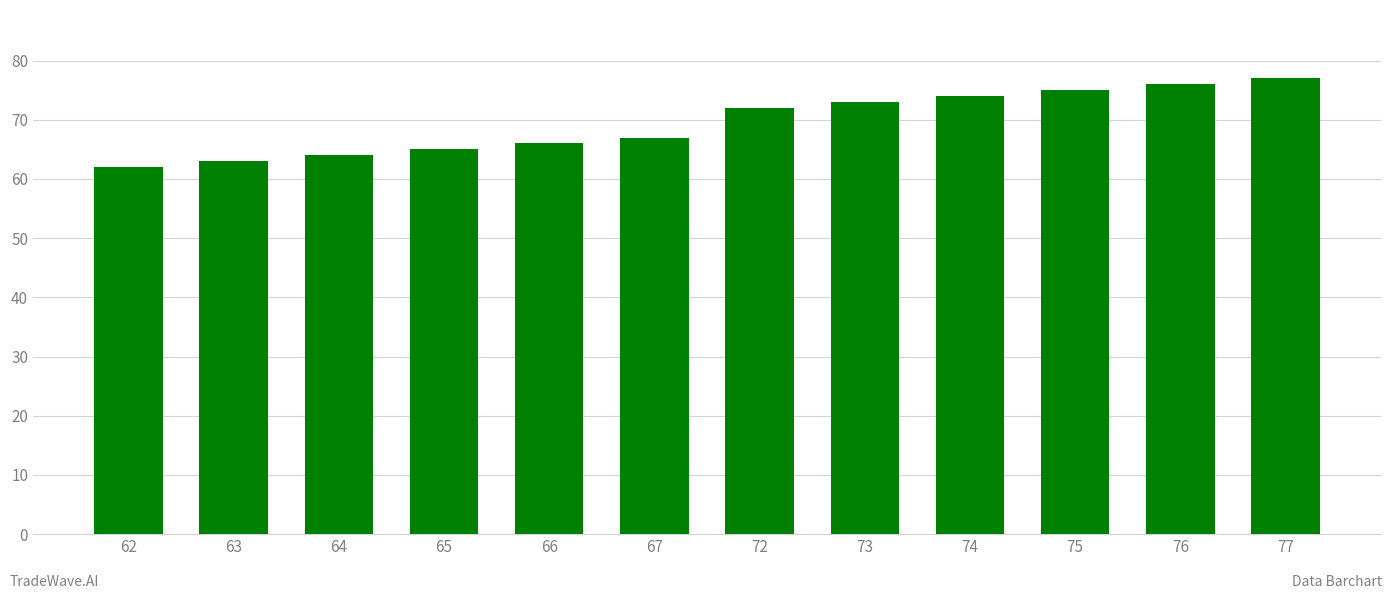

Which has a higher value, 72 or 77?

77